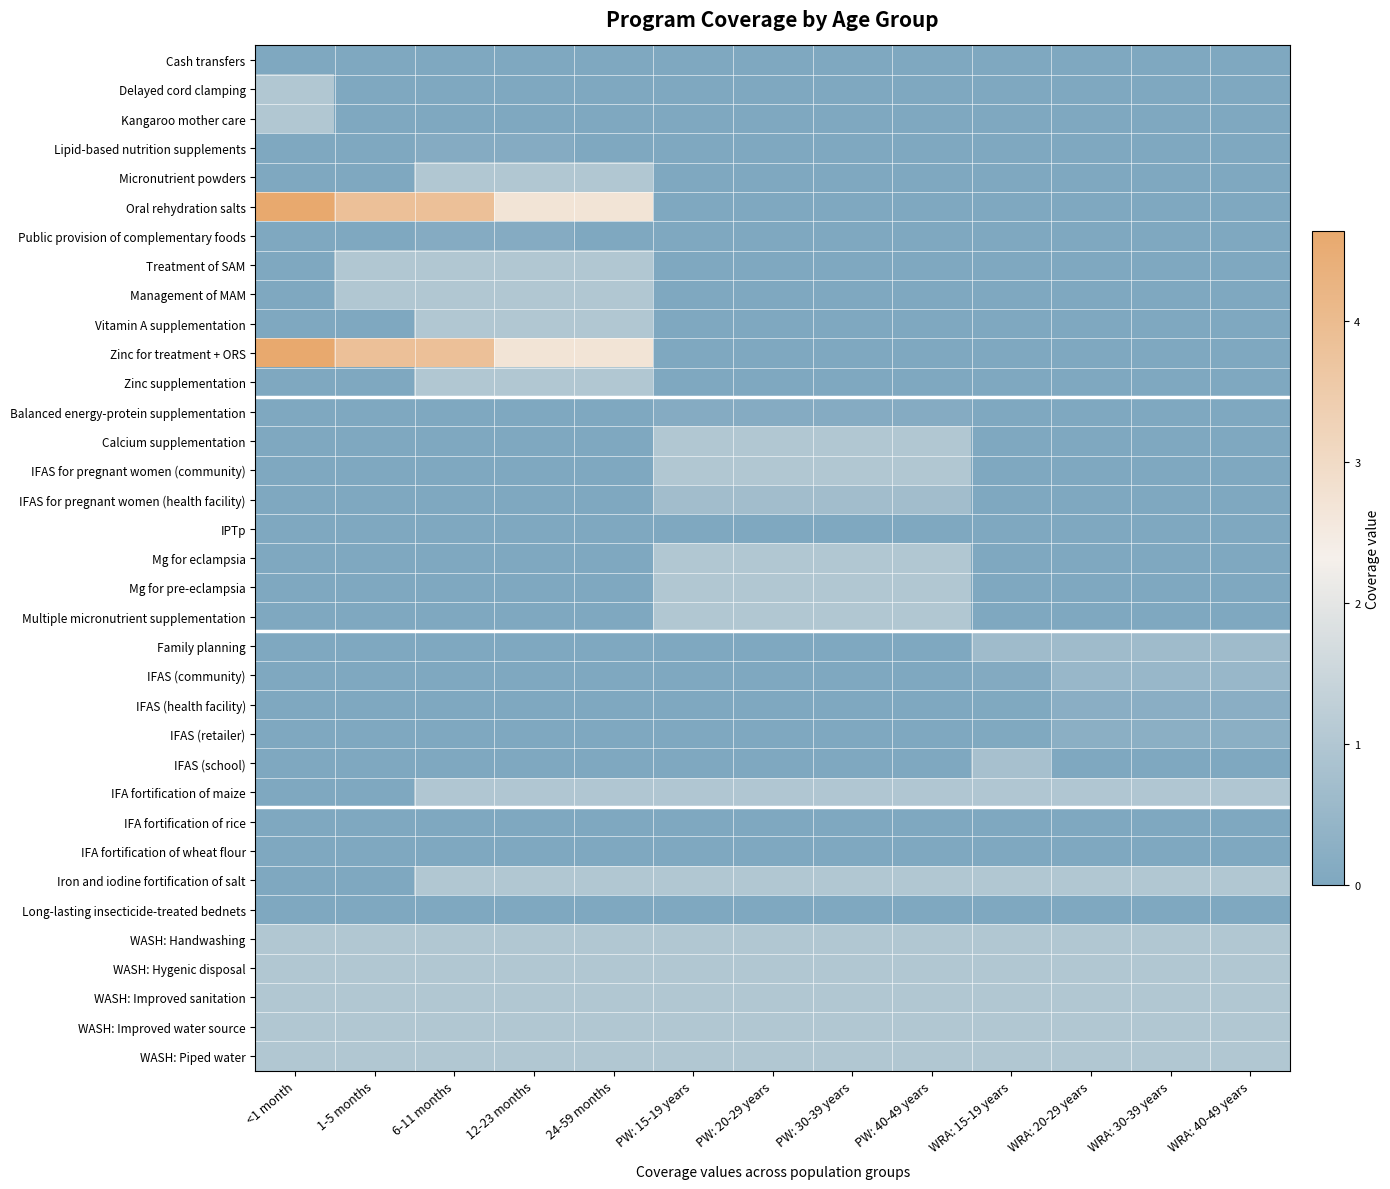

At which category is the sum across all series the highest?

6-11 months